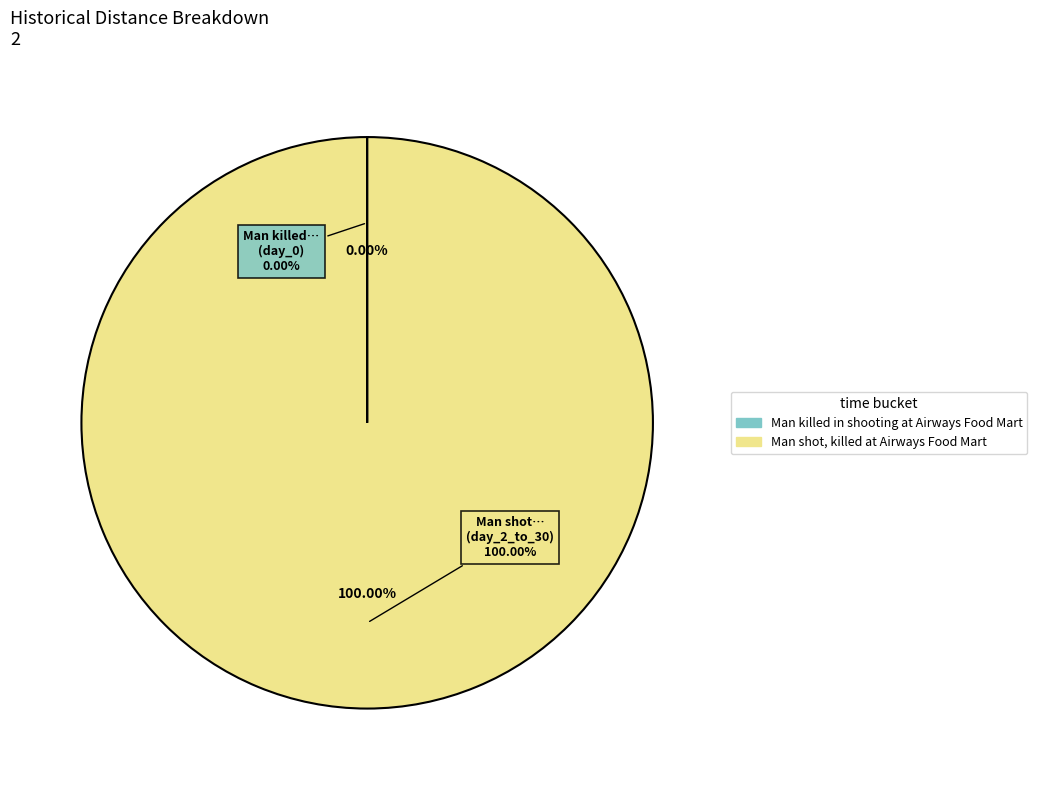

Does Man killed in shooting at Airways Food Mart account for over 50% of the chart?

No